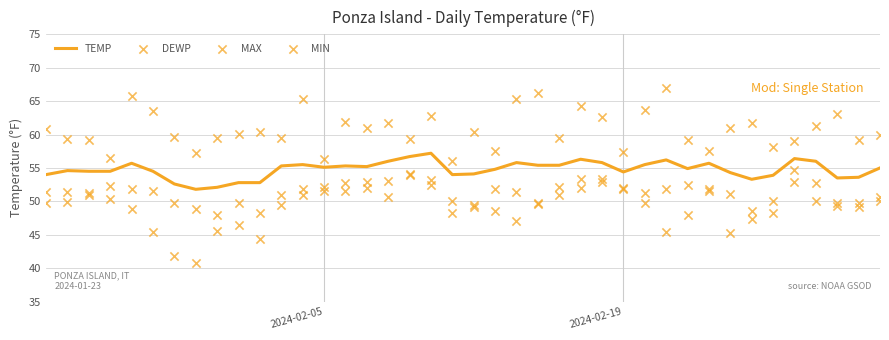

What are all the series names shown in the legend?

TEMP, DEWP, MAX, MIN